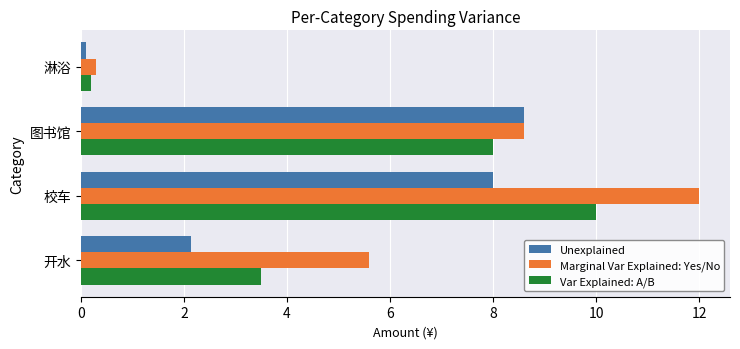

The Marginal Var Explained: Yes/No series shows 8.6 at 图书馆. True or false?

True